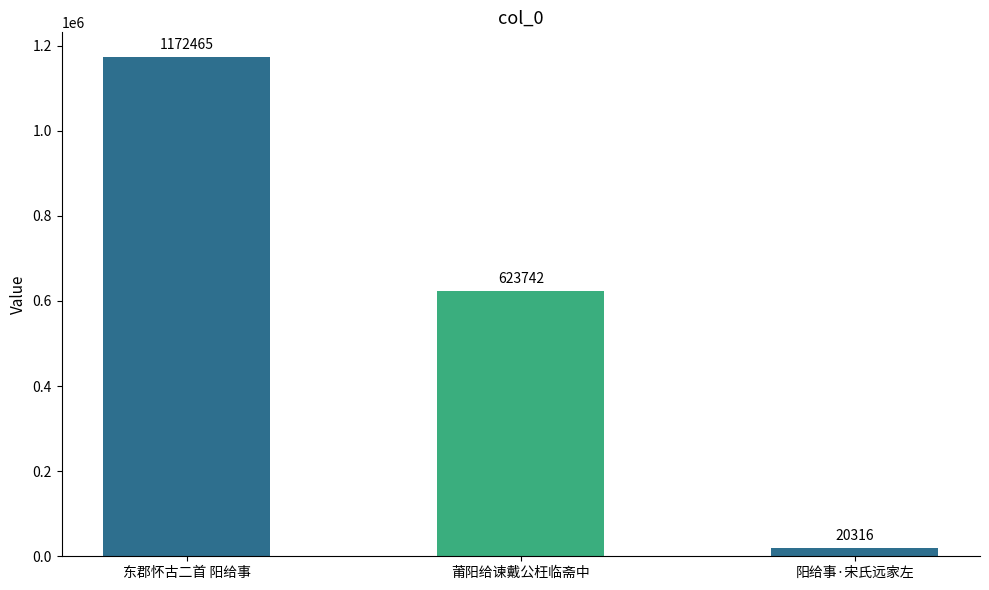

What is the change in value from 东郡怀古二首 阳给事 to 莆阳给谏戴公枉临斋中?

-548723